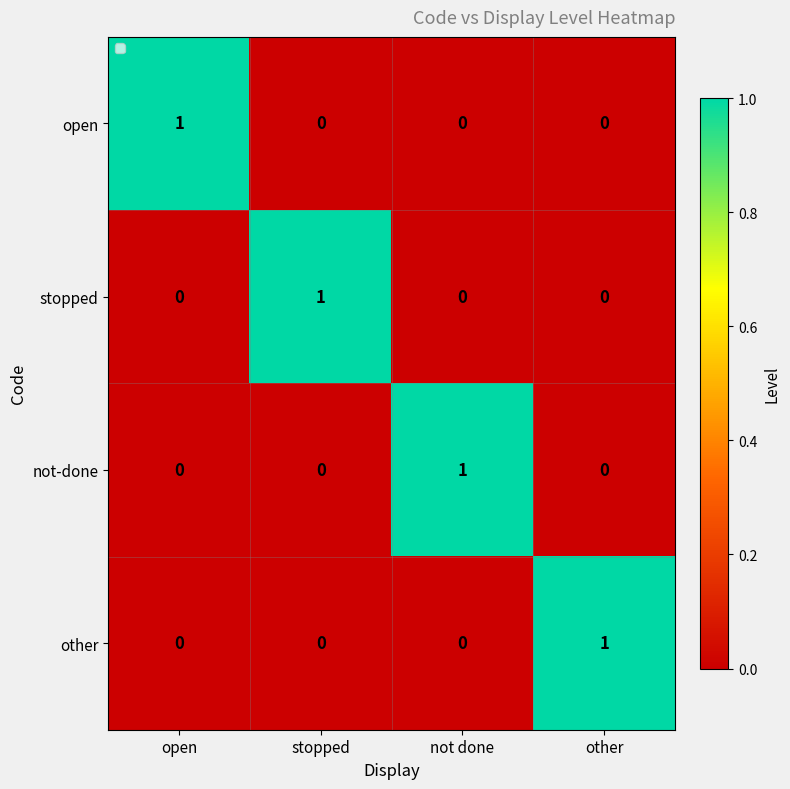

How many open values are between 0 and 1?

4